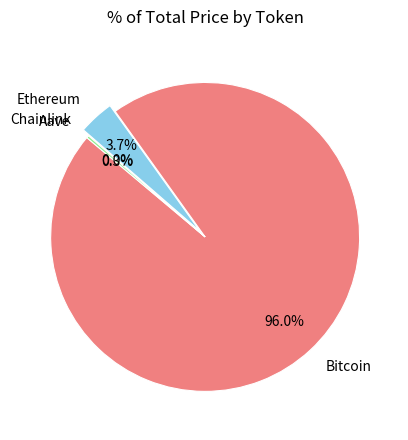

What portion of the pie excludes Bitcoin?

4.0%